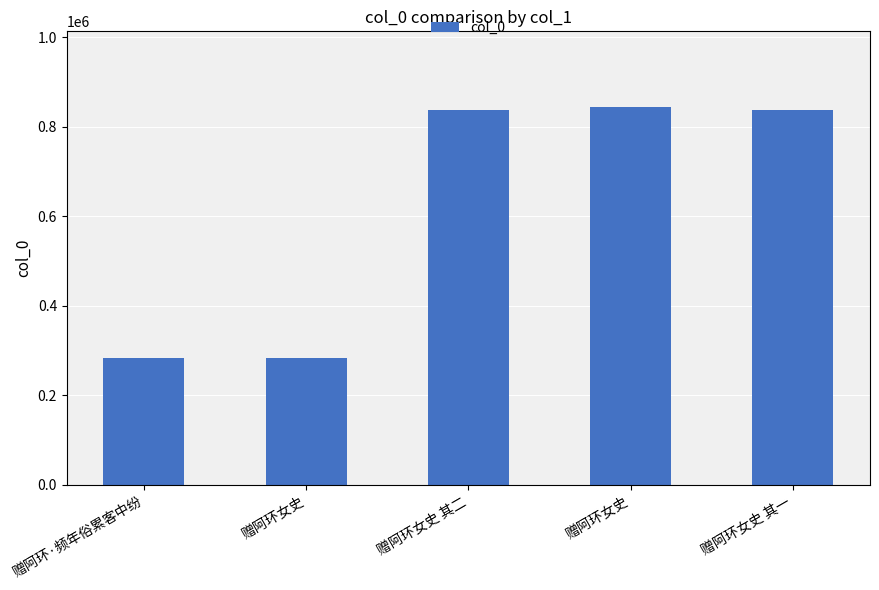

How many distinct data groups are displayed?

1